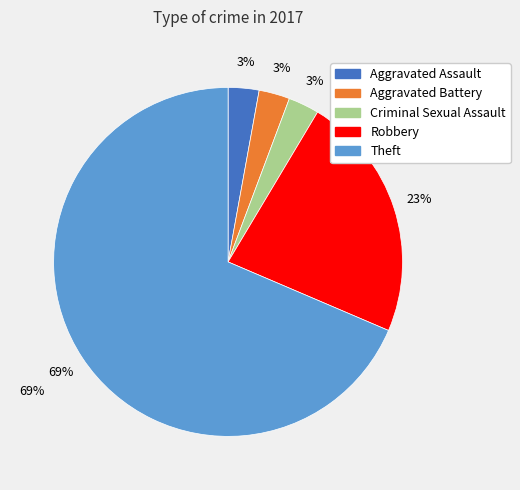

Rank the categories by value from lowest to highest.

Aggravated Assault, Aggravated Battery, Criminal Sexual Assault, Robbery, Theft